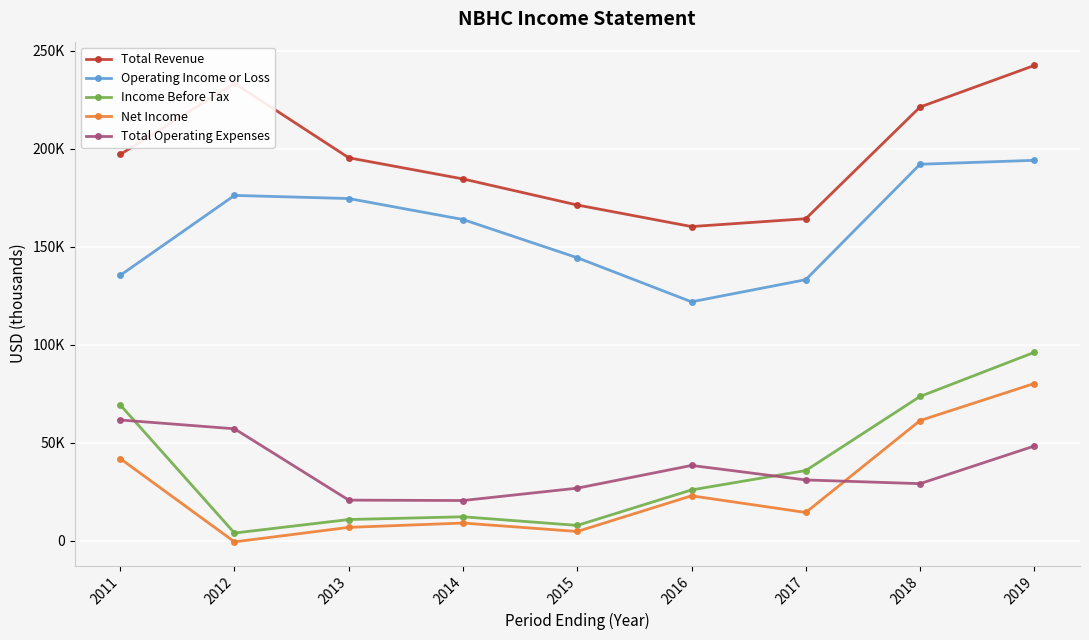

List the series in order of their peak value, highest first.

Total Revenue, Operating Income or Loss, Income Before Tax, Net Income, Total Operating Expenses